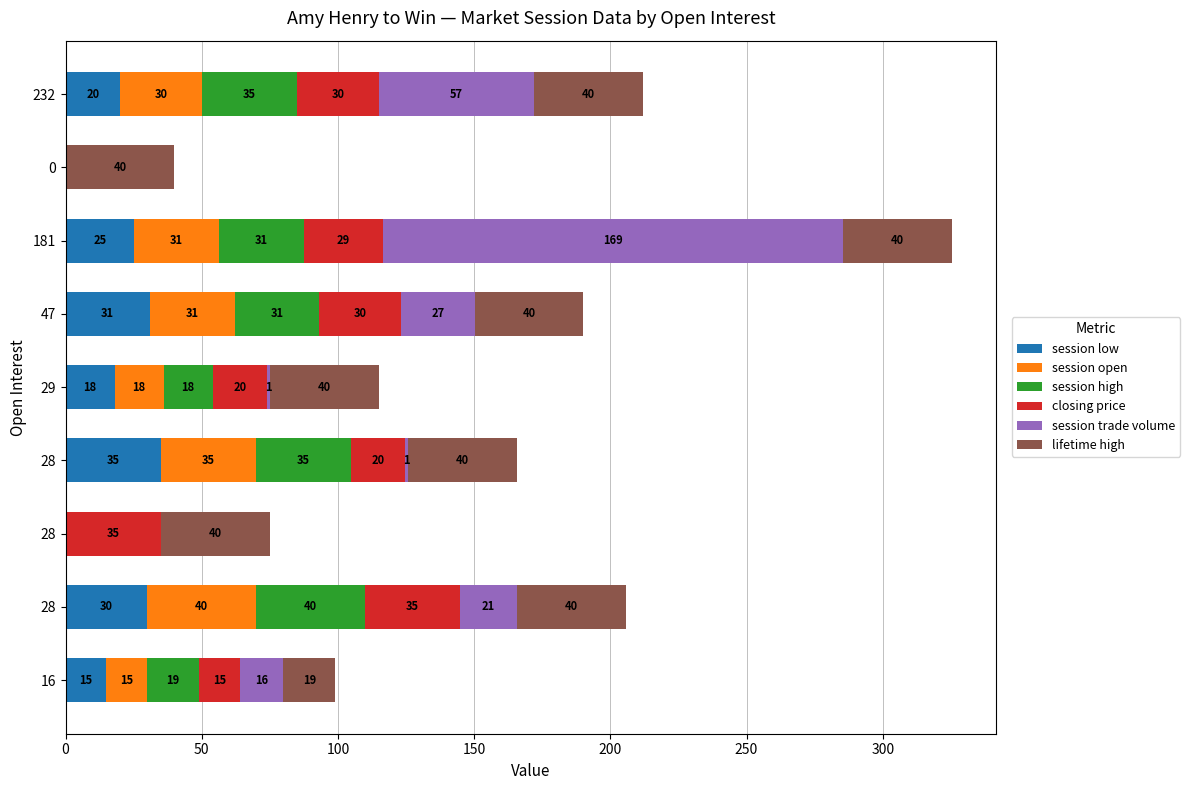

What are all the series names shown in the legend?

session low, session open, session high, closing price, session trade volume, lifetime high